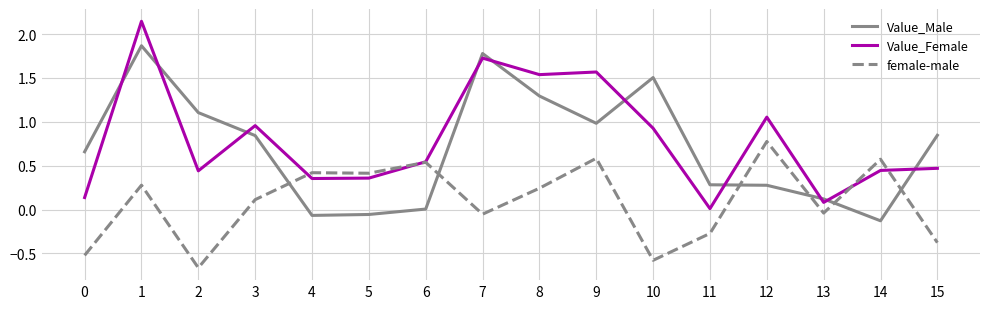

The value of Value_Male at 3 is 0.8. True or false?

True